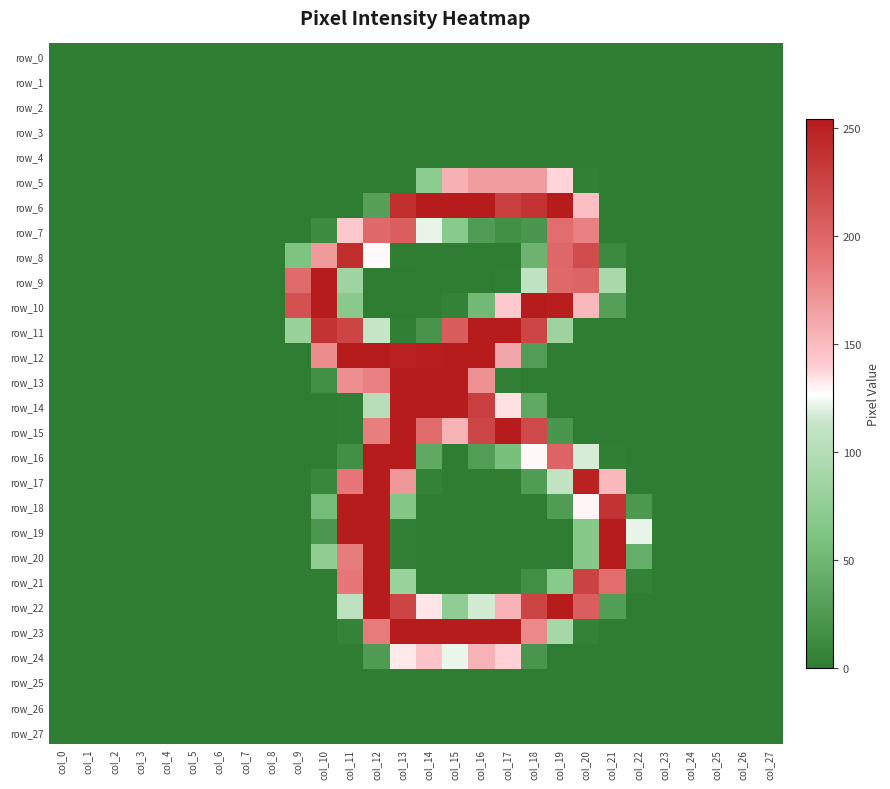

Which series has the largest total across all categories?

row_6